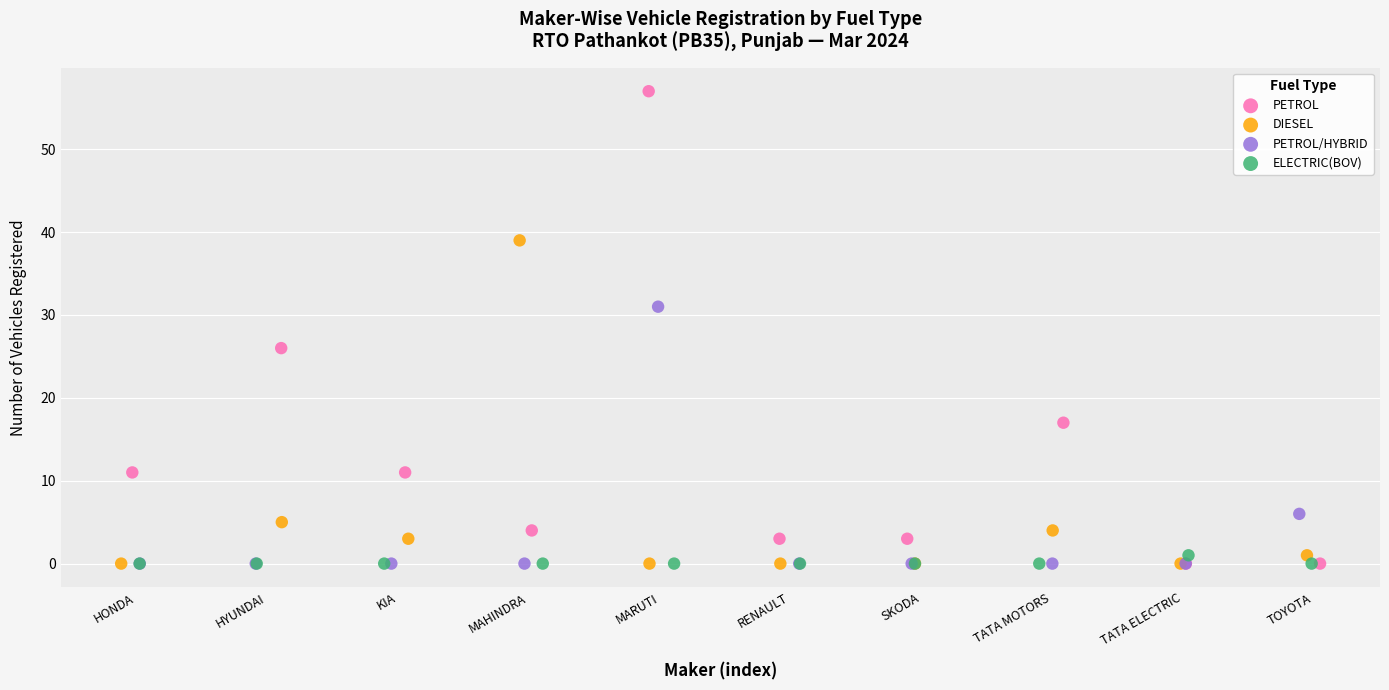

Which series reaches the maximum Y coordinate?

PETROL